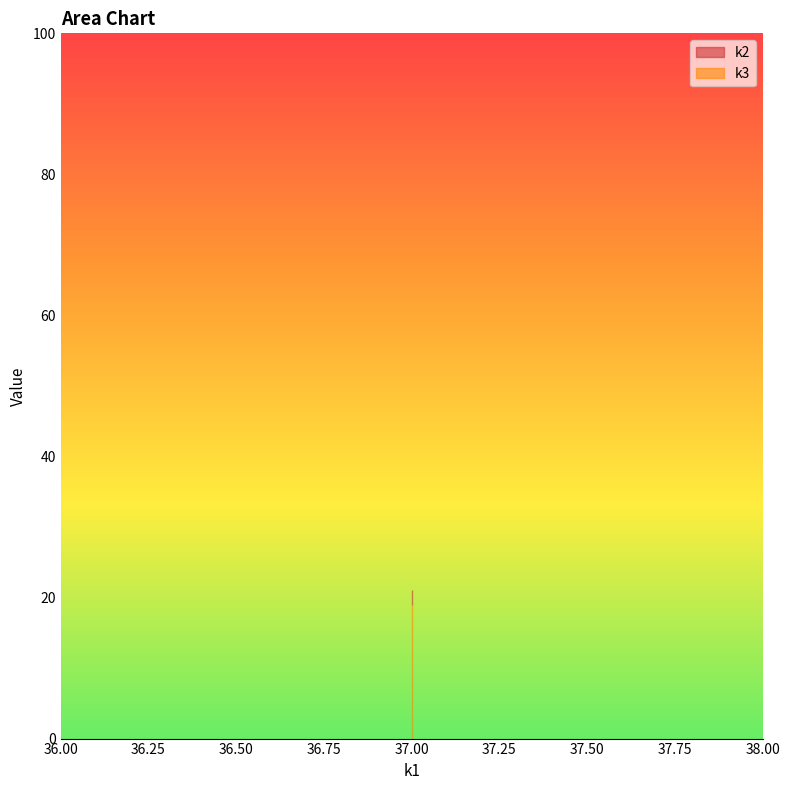

What is the minimum value shown in the chart?

19